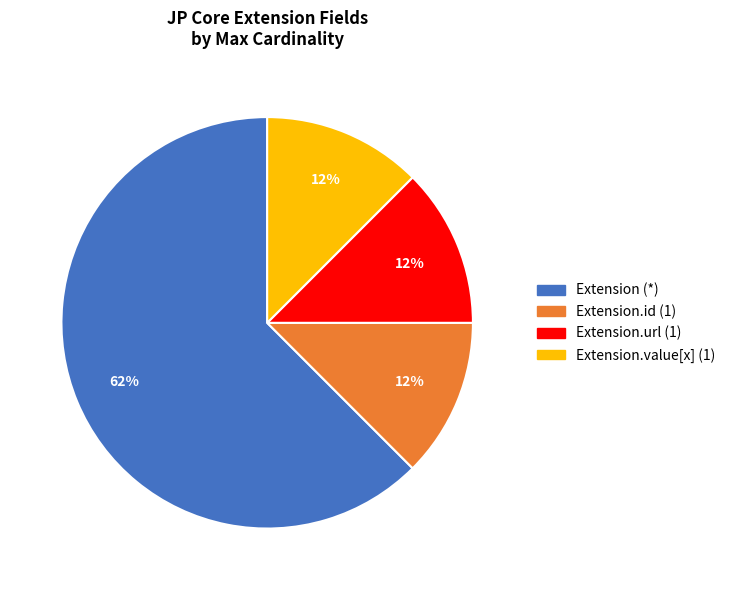

Does any single category account for the majority?

Yes